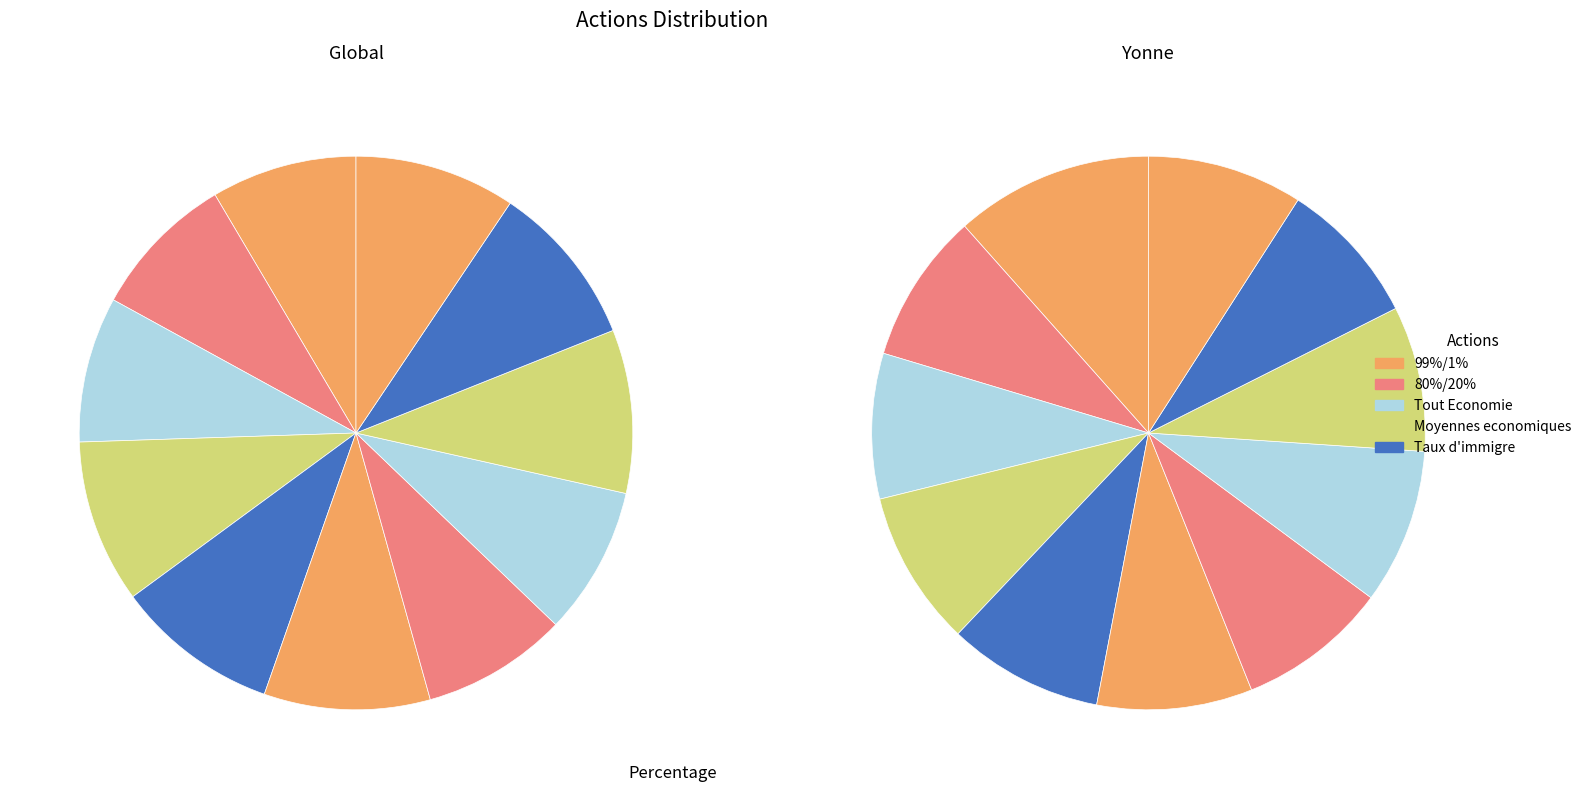

To the nearest percent, what percentage of the pie is 9?

10%